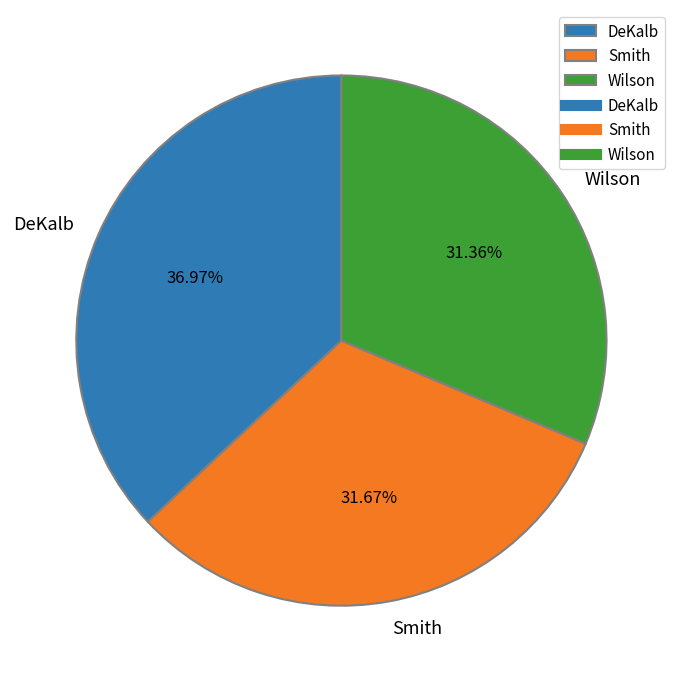

What is the ratio of the value at Smith to the value at Wilson?

1.0